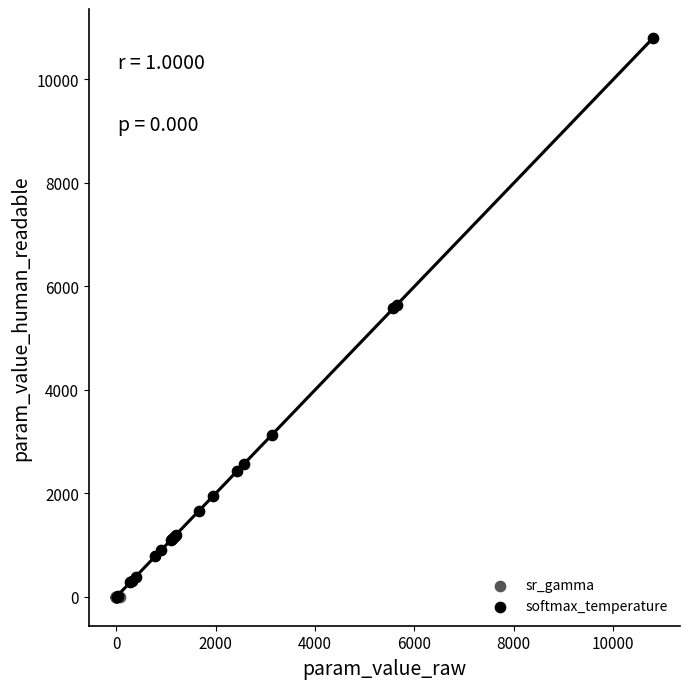

Which series contains the highest Y value?

softmax_temperature